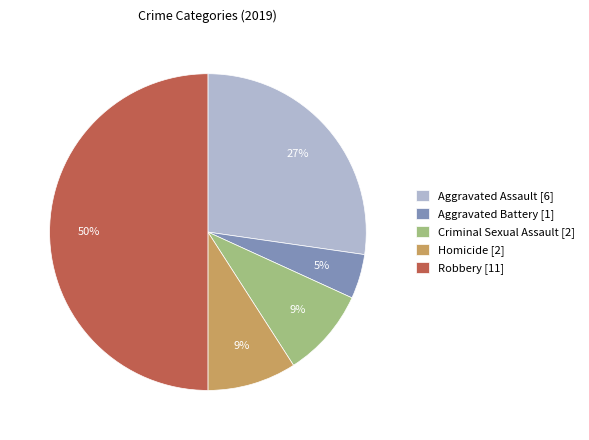

To the nearest percent, what portion does Robbery represent?

50%